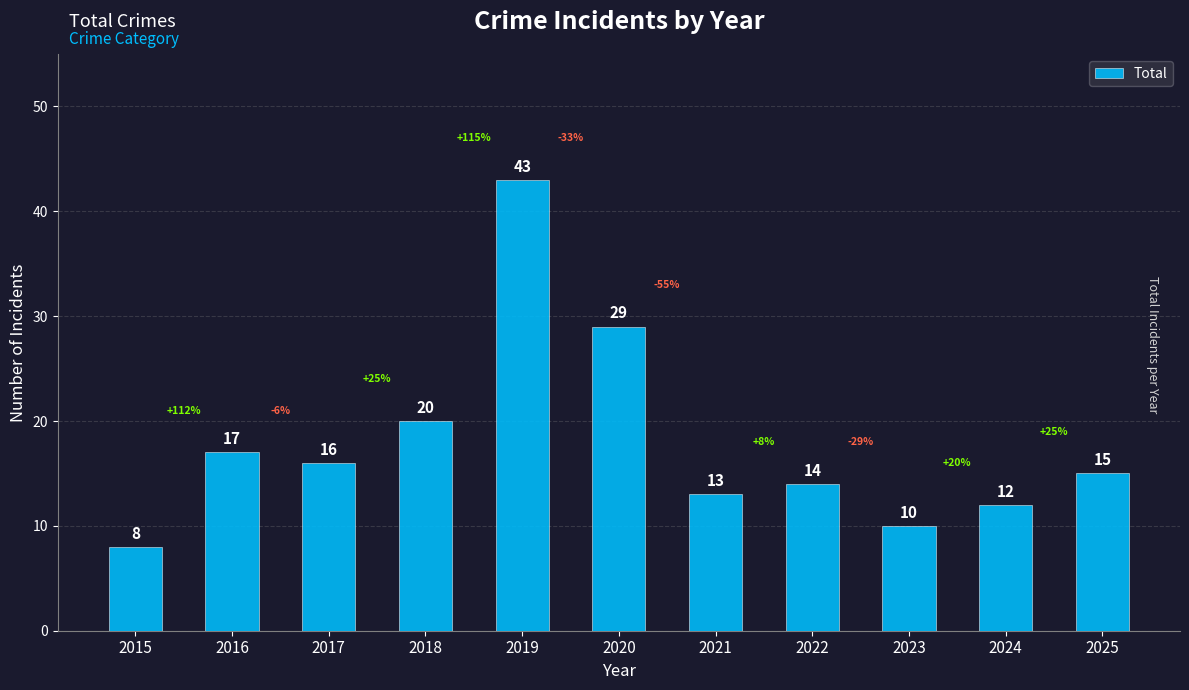

What is the minimum value shown in the chart?

8